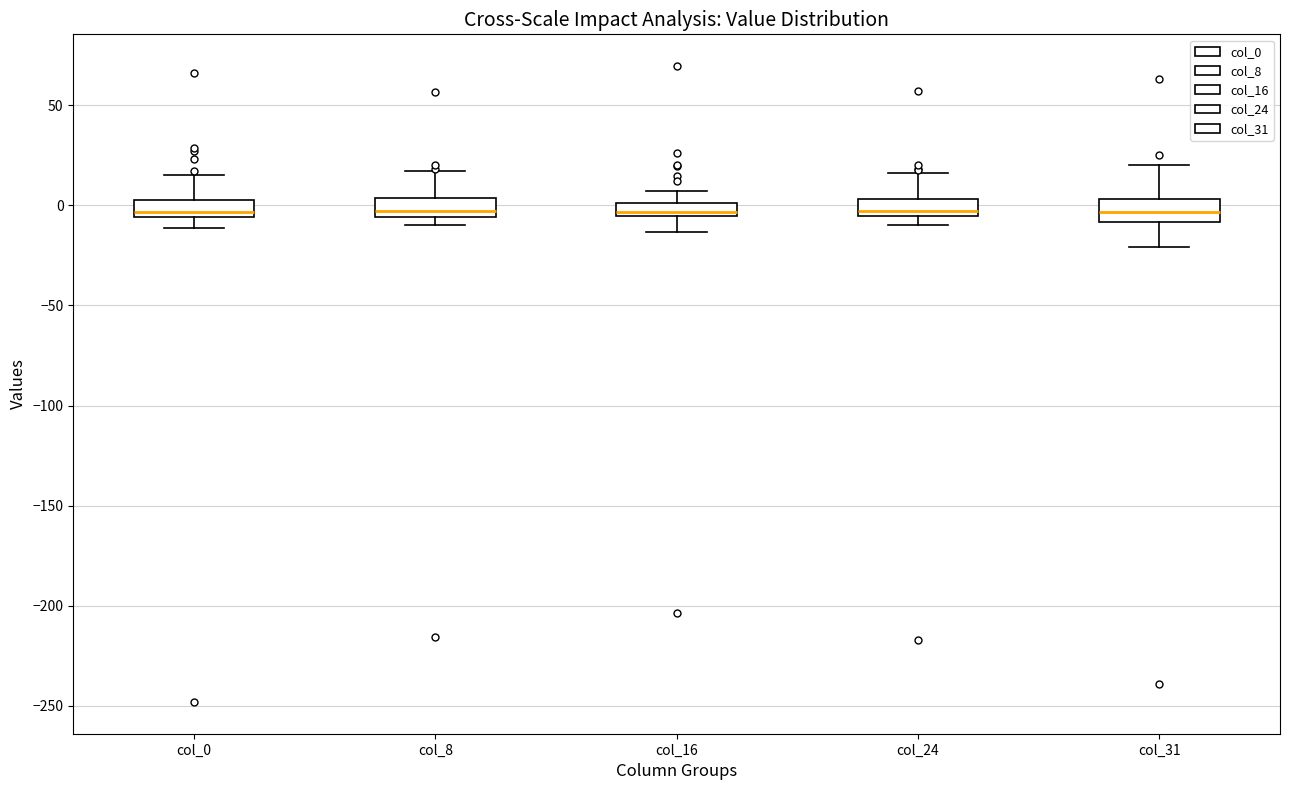

Where is the lower edge of the box for col_16 on the y-axis? The values are not printed on the chart, so give them approximately, as read against the axis.

-5